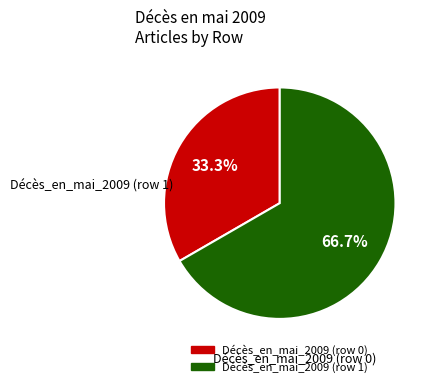

To the nearest percent, what is the average slice percentage?

50%